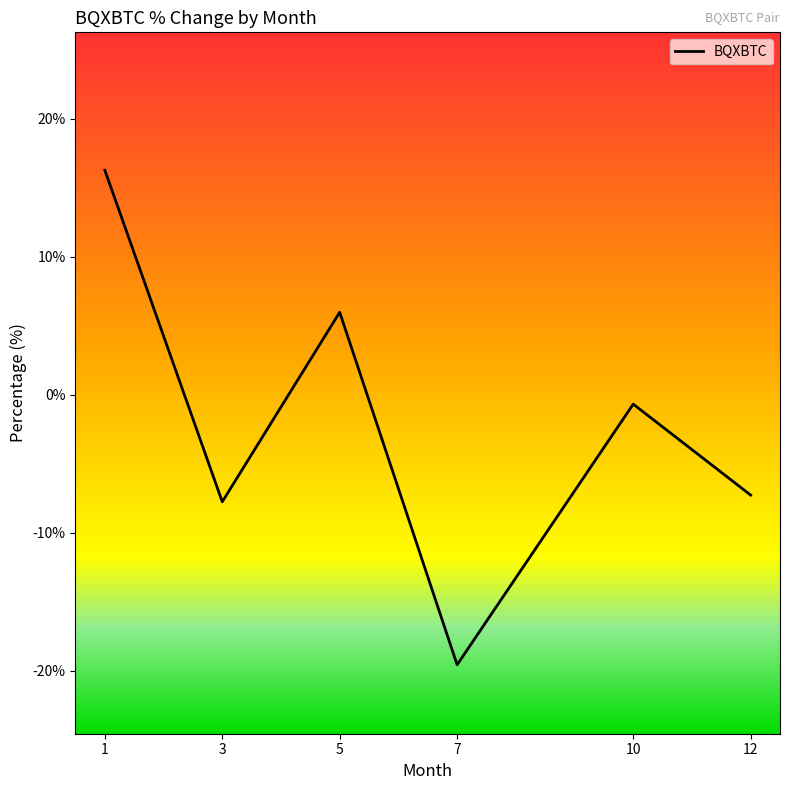

Is it true that the value at 10 is -5.0?

False